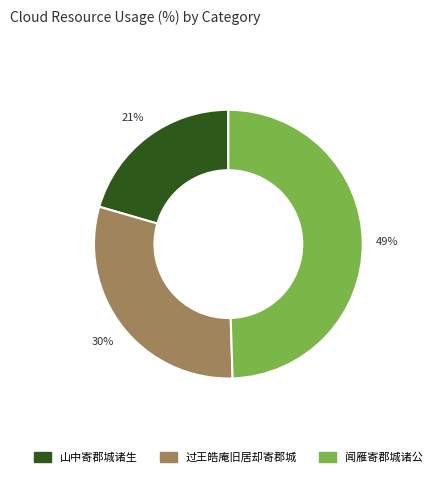

Which has a higher value, 闻雁寄郡城诸公 or 山中寄郡城诸生?

闻雁寄郡城诸公